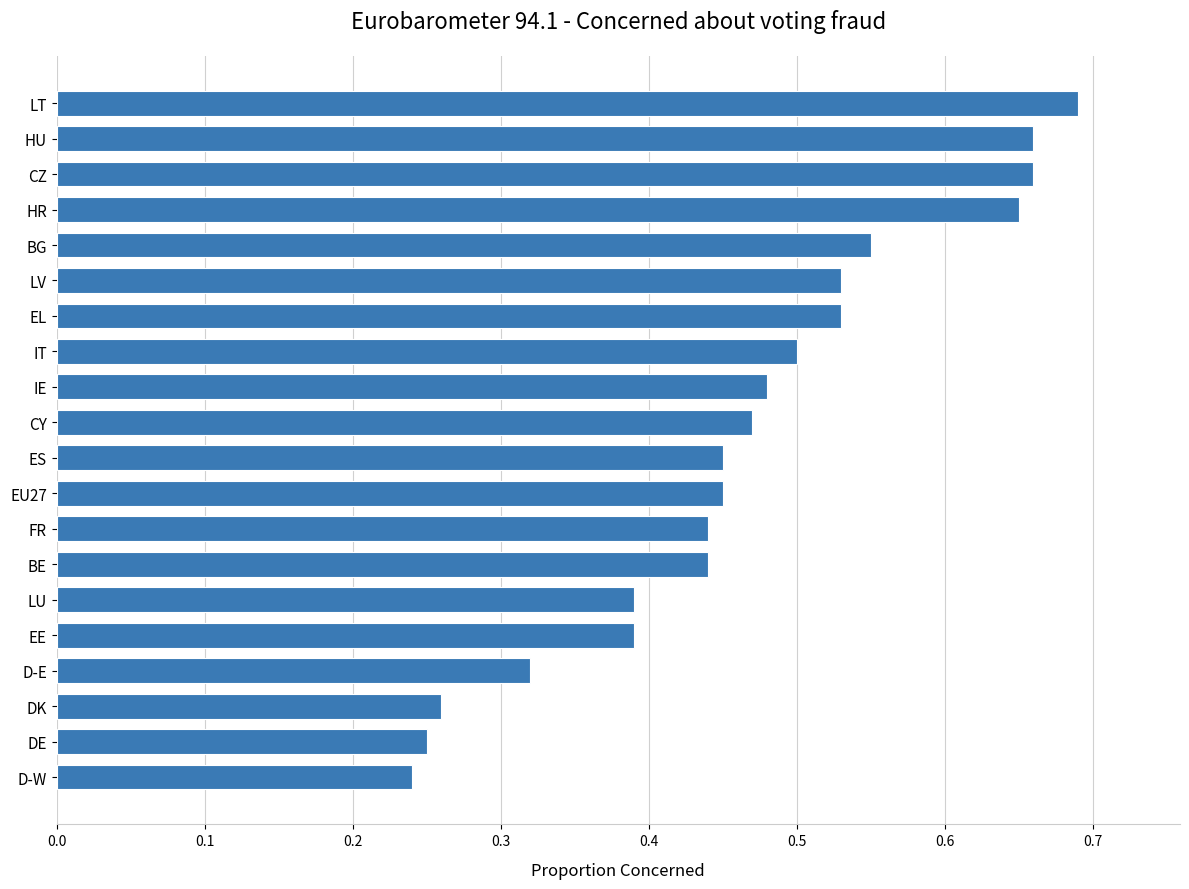

What is the sum of the values at LU and LV?

0.9